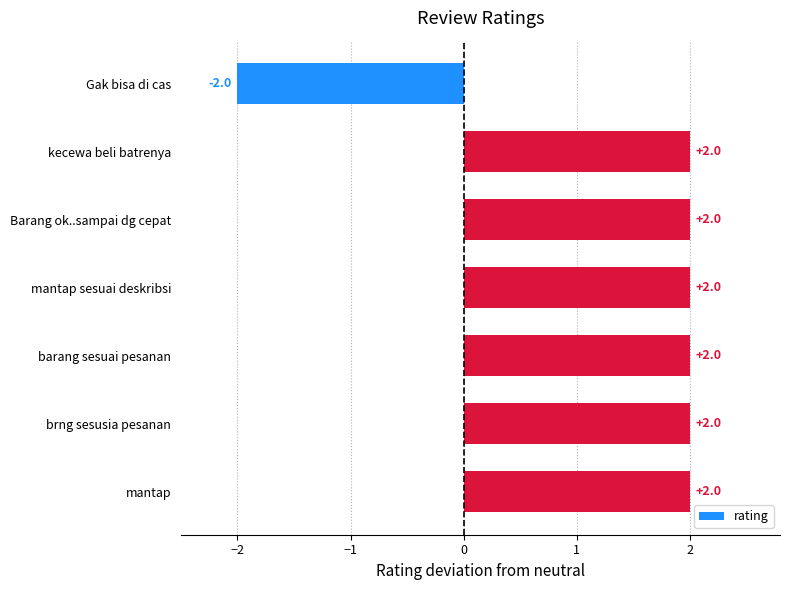

What is the greatest value displayed?

2